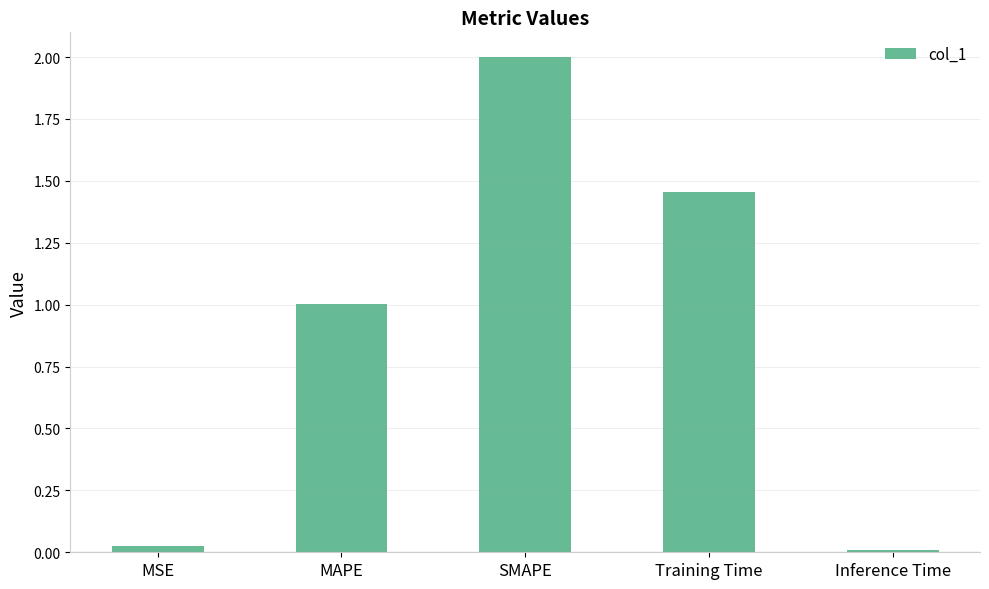

What is the difference between the maximum and second lowest values?

2.0